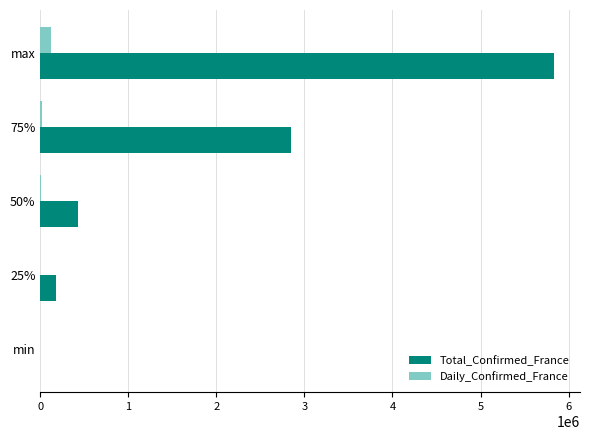

Which series has the largest range (max minus min)?

Total_Confirmed_France